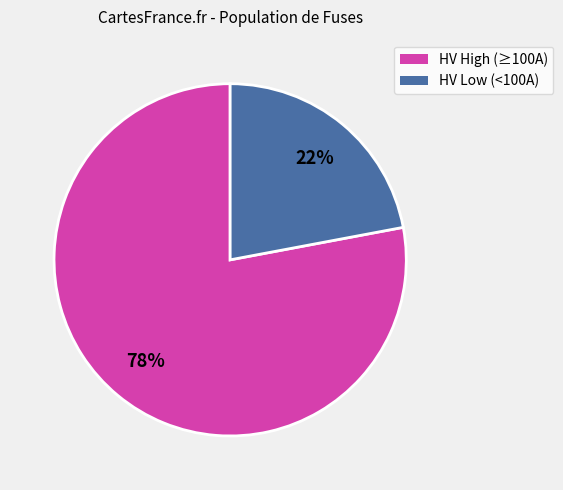

Does any single category account for the majority?

Yes